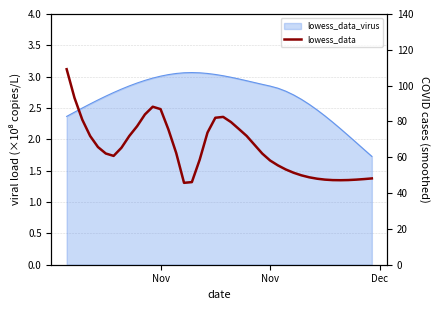

At which category does the chart reach its peak across all series?

Nov